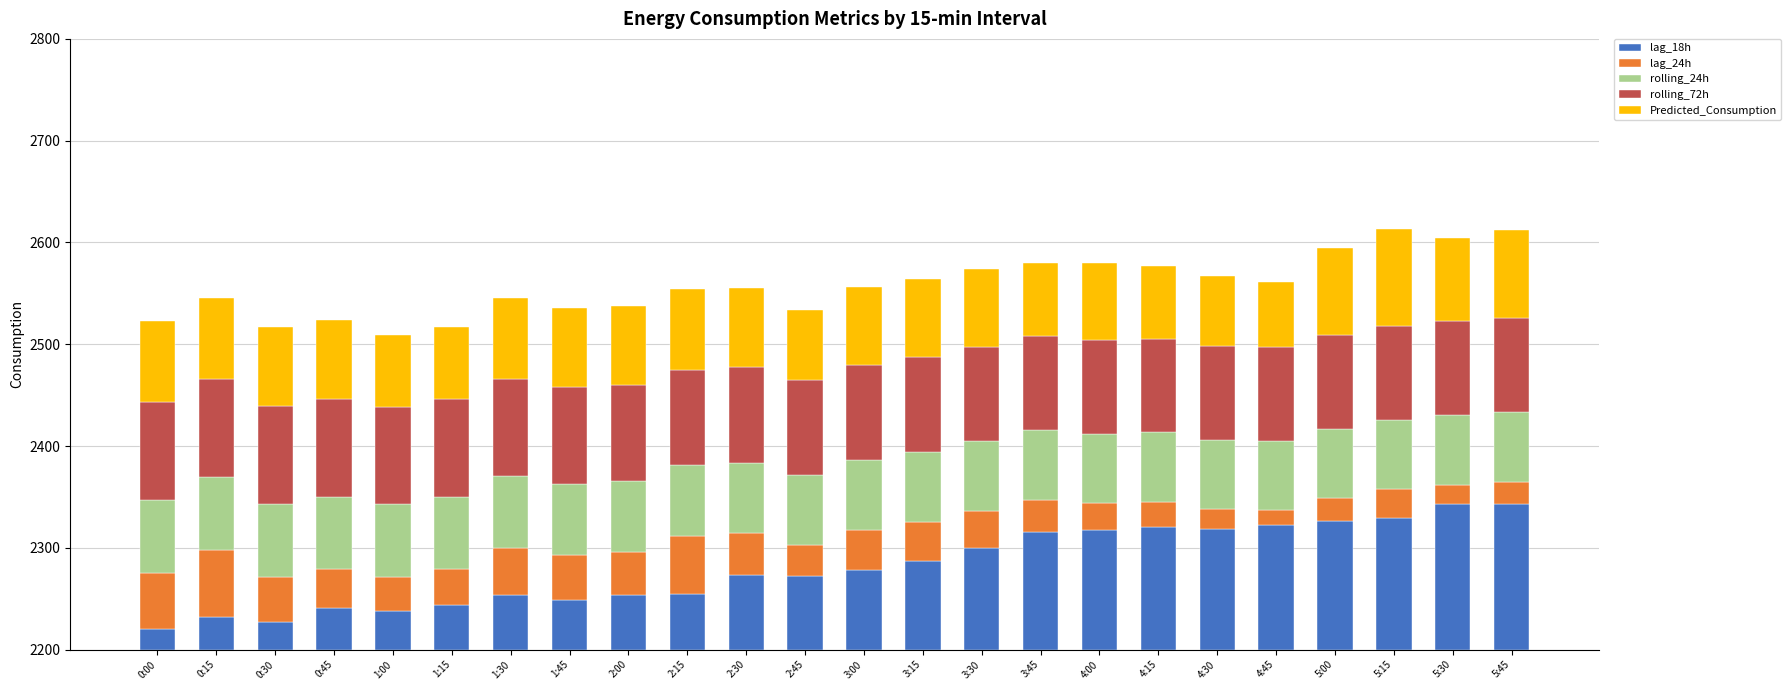

Is the value of rolling_24h at 3:00 greater than the value of rolling_72h at 5:15?

No